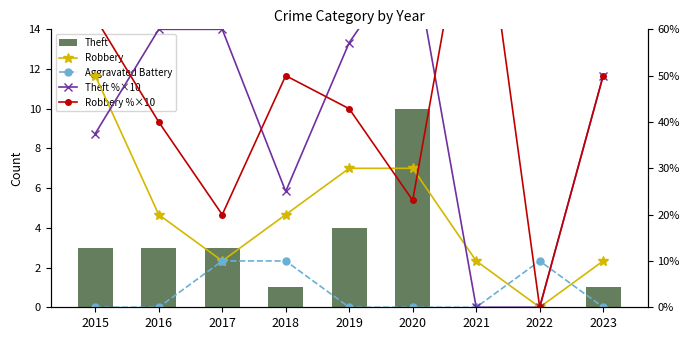

How many groups of bars are there?

9